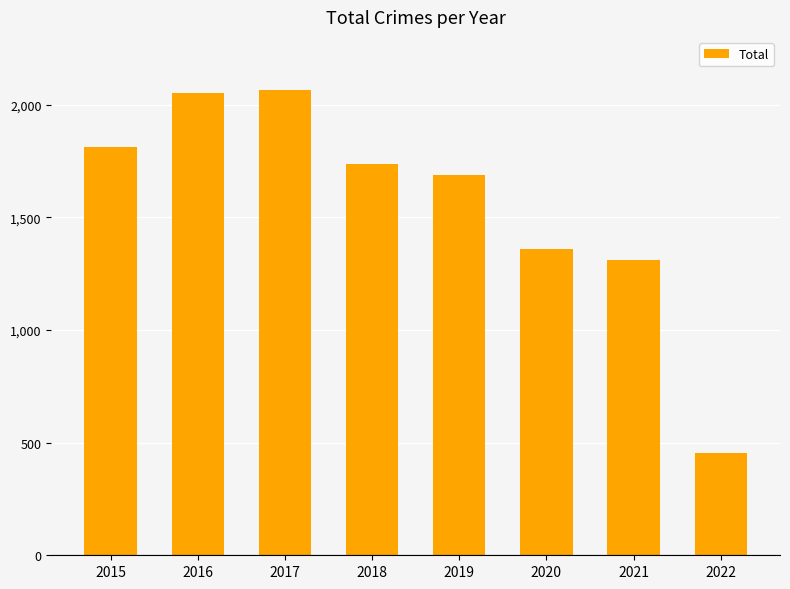

What is the greatest value displayed?

2066